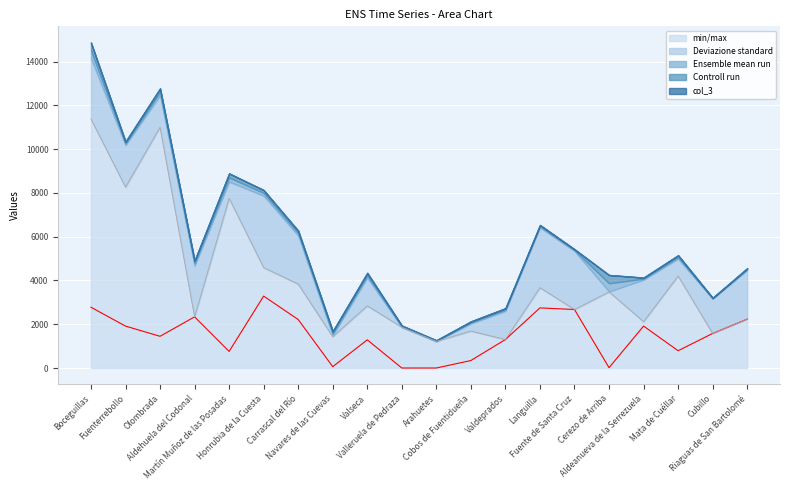

True or false: col_5 has a value of 4080 at Fuente de Santa Cruz.

False